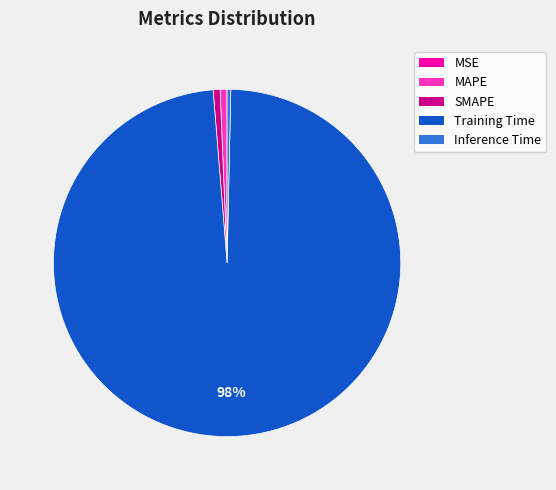

Which category has the biggest portion of the pie?

Training Time